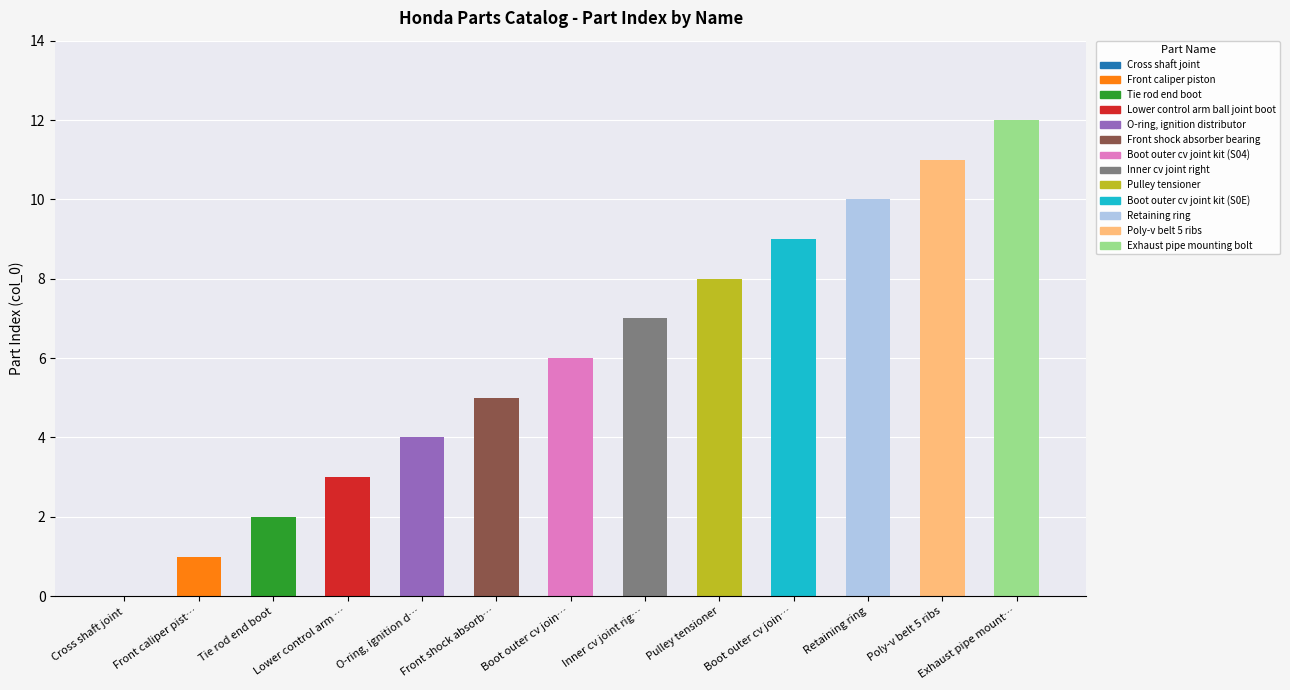

Rank the categories by value from highest to lowest.

Exhaust pipe mount…, Poly-v belt 5 ribs, Retaining ring, Boot outer cv join…, Pulley tensioner, Inner cv joint rig…, Boot outer cv join…, Front shock absorb…, O-ring, ignition d…, Lower control arm …, Tie rod end boot, Front caliper pist…, Cross shaft joint